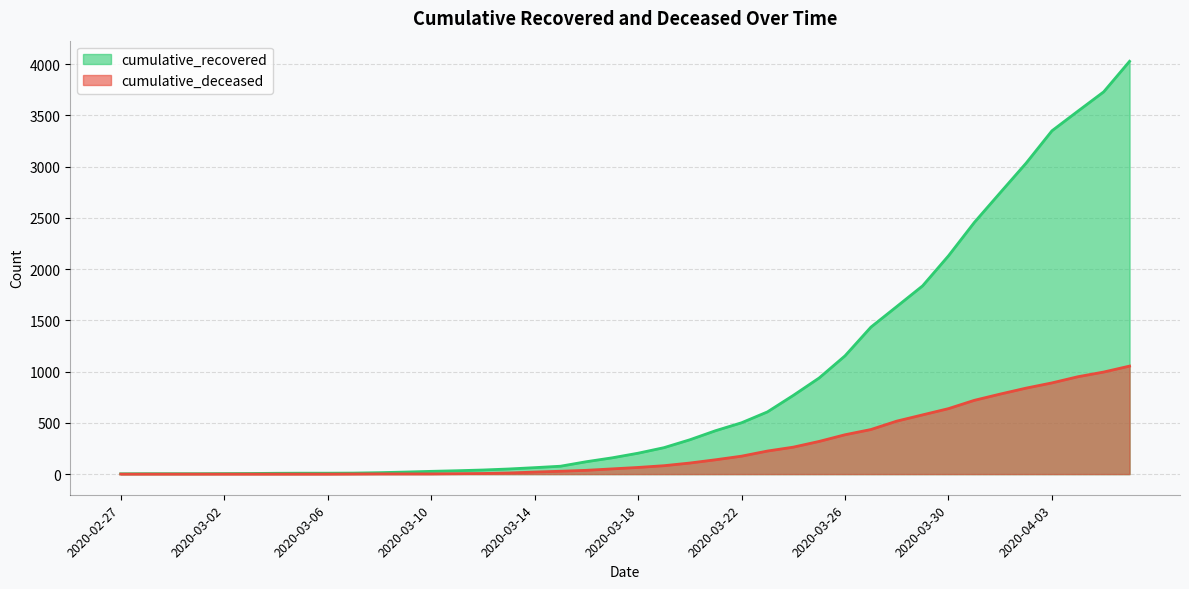

What is the difference between the cumulative_deceased values at 2020-03-18 and 2020-02-29?

65